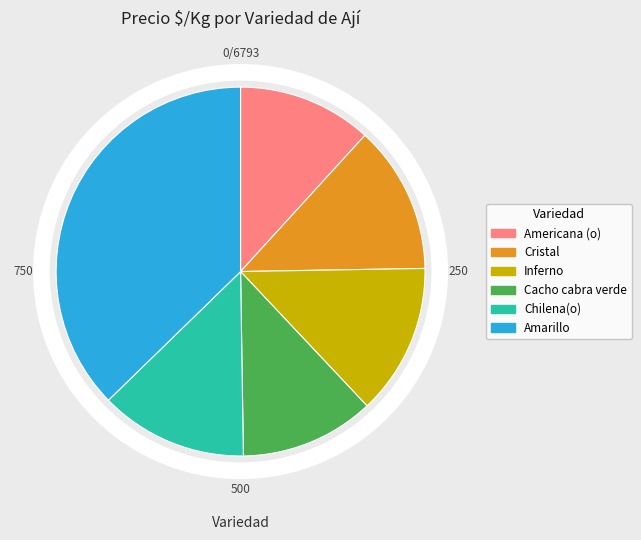

The Inferno slice represents 22% of the pie. True or false?

False